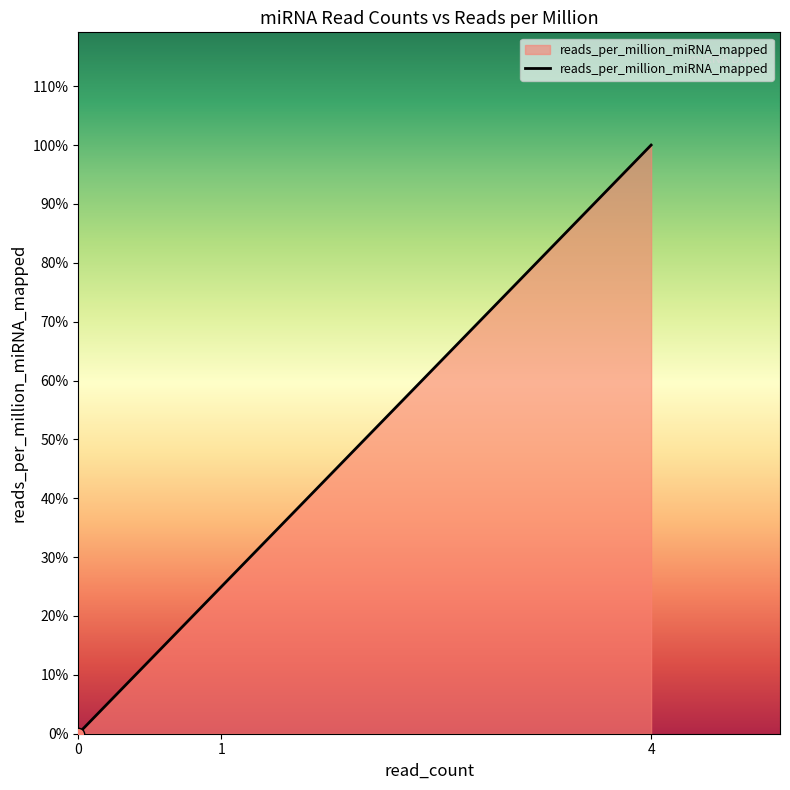

Between 12 and 0, which is larger?

12